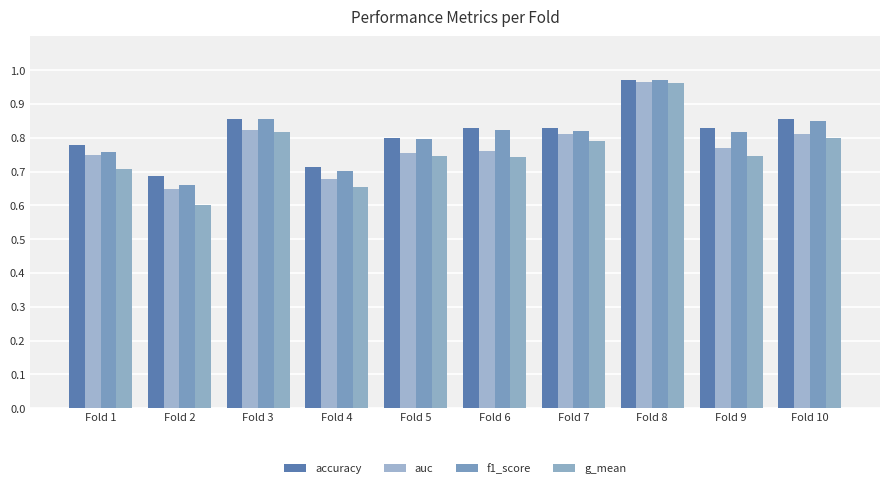

How many series are shown in this chart?

4